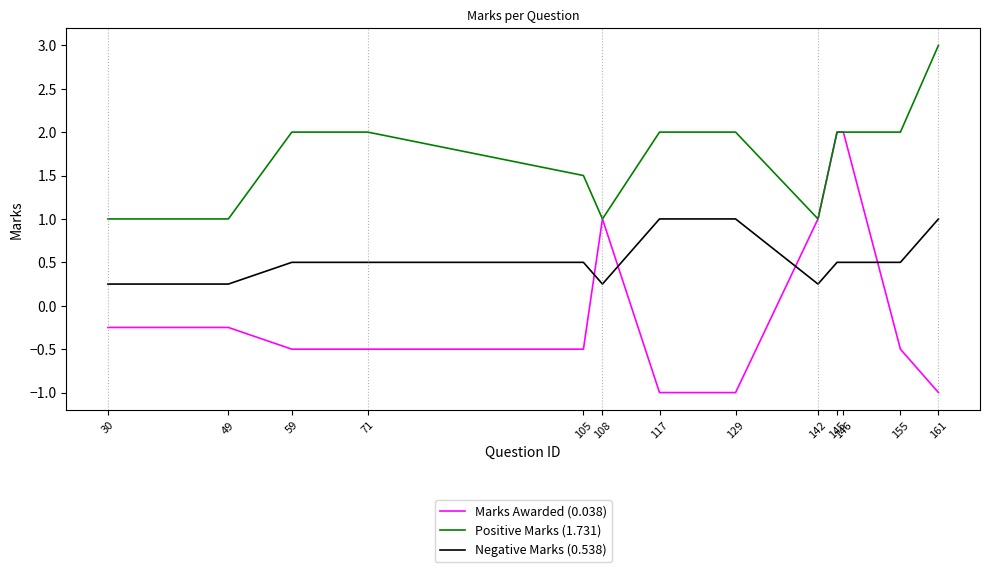

How many lines are shown in the chart?

3